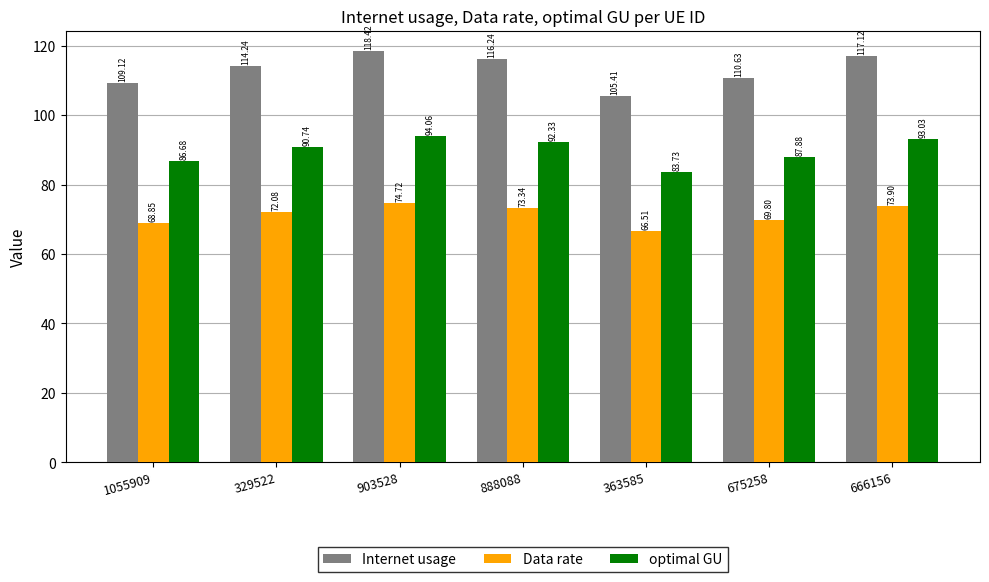

What position from the left is 888088?

4